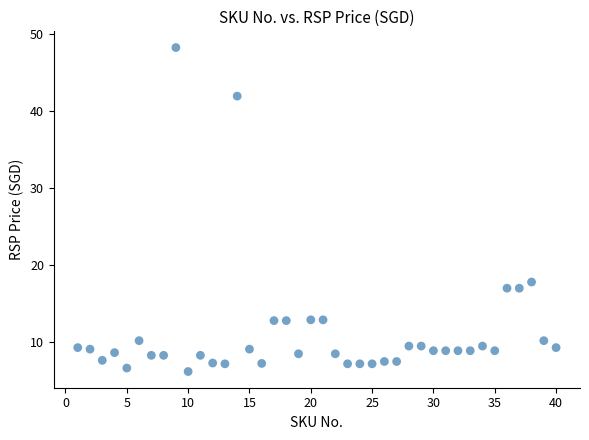

What is the range of Y values (max minus min)?

42.0